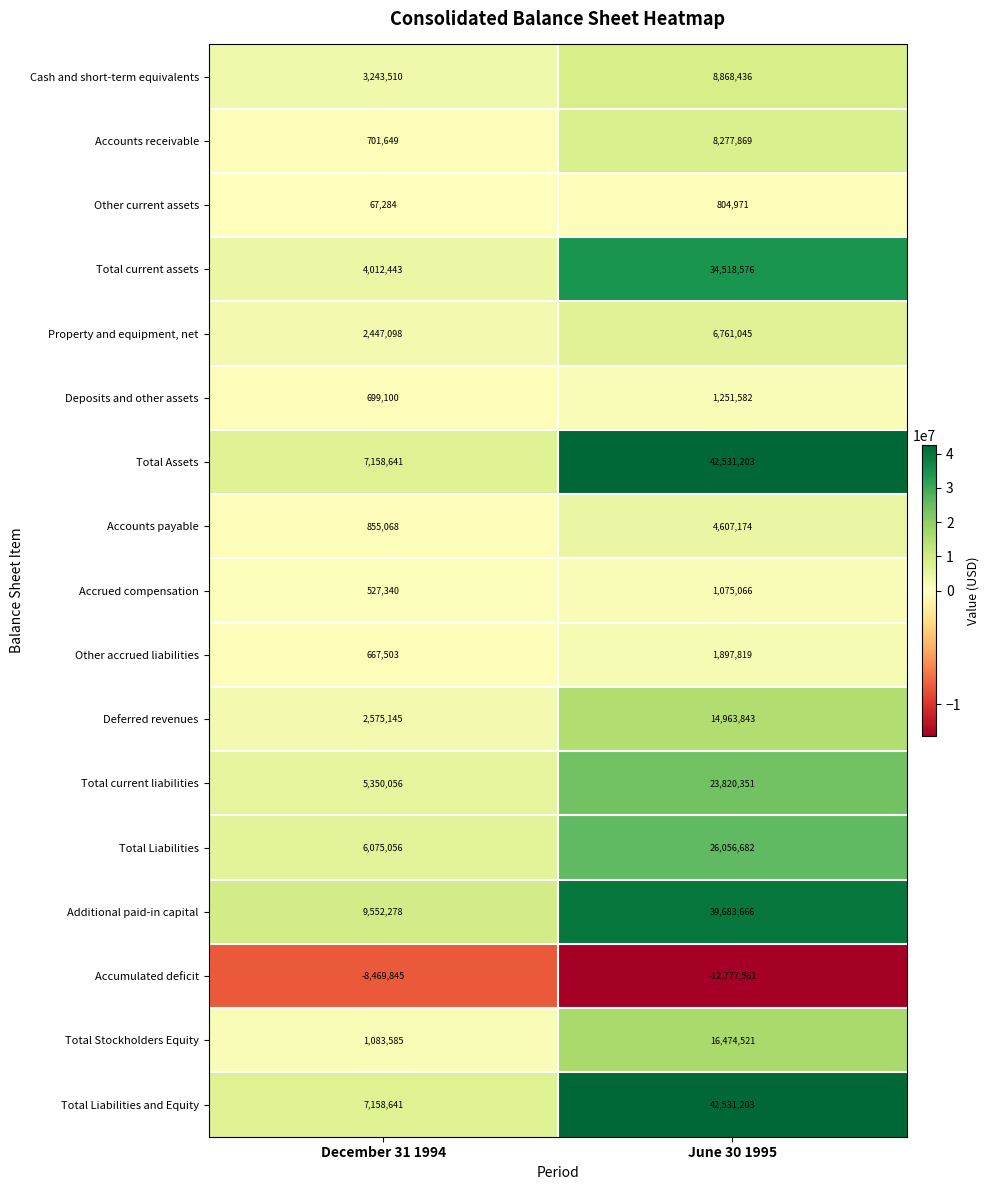

The Total Stockholders Equity series shows 1581260 at December 31 1994. True or false?

False